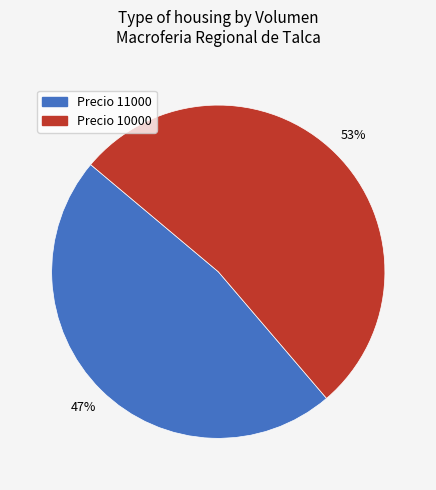

Does Precio 10000 account for over 50% of the chart?

Yes